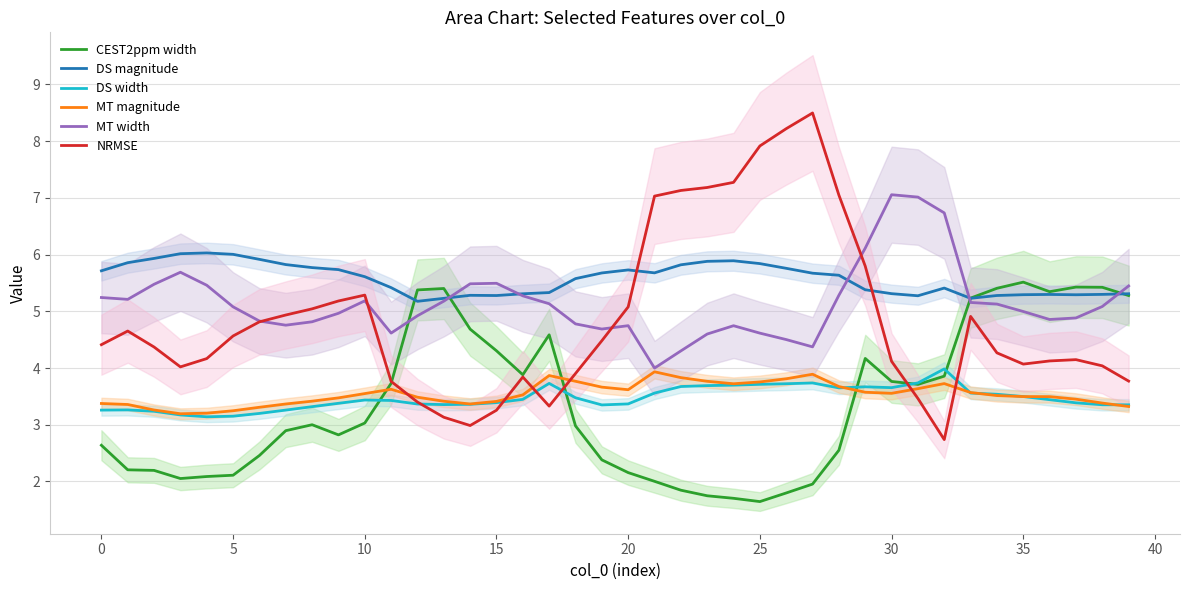

The DS magnitude series shows 5.6 at 10. True or false?

True